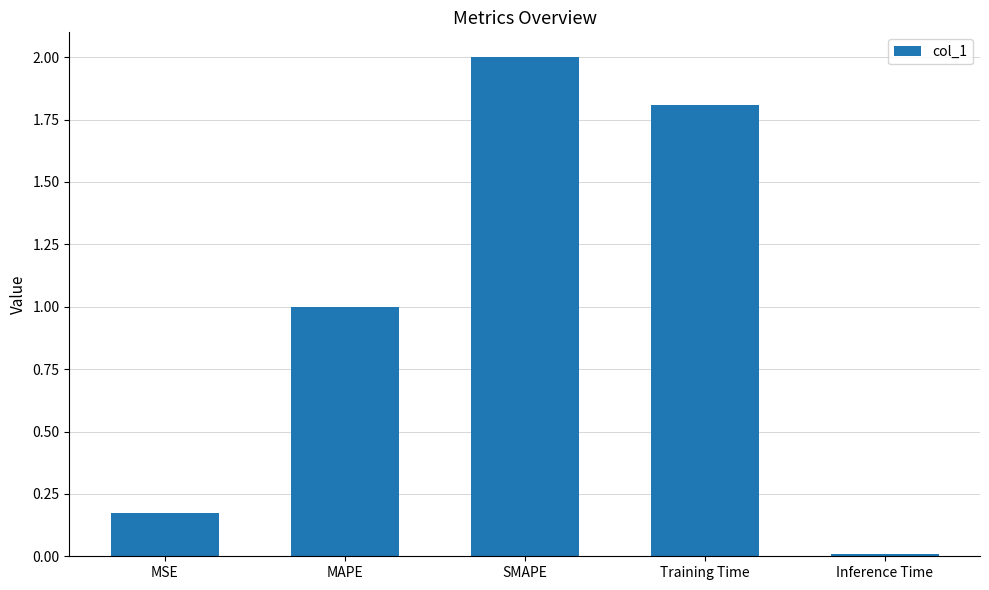

What is the label of the 1st bar from the left?

MSE